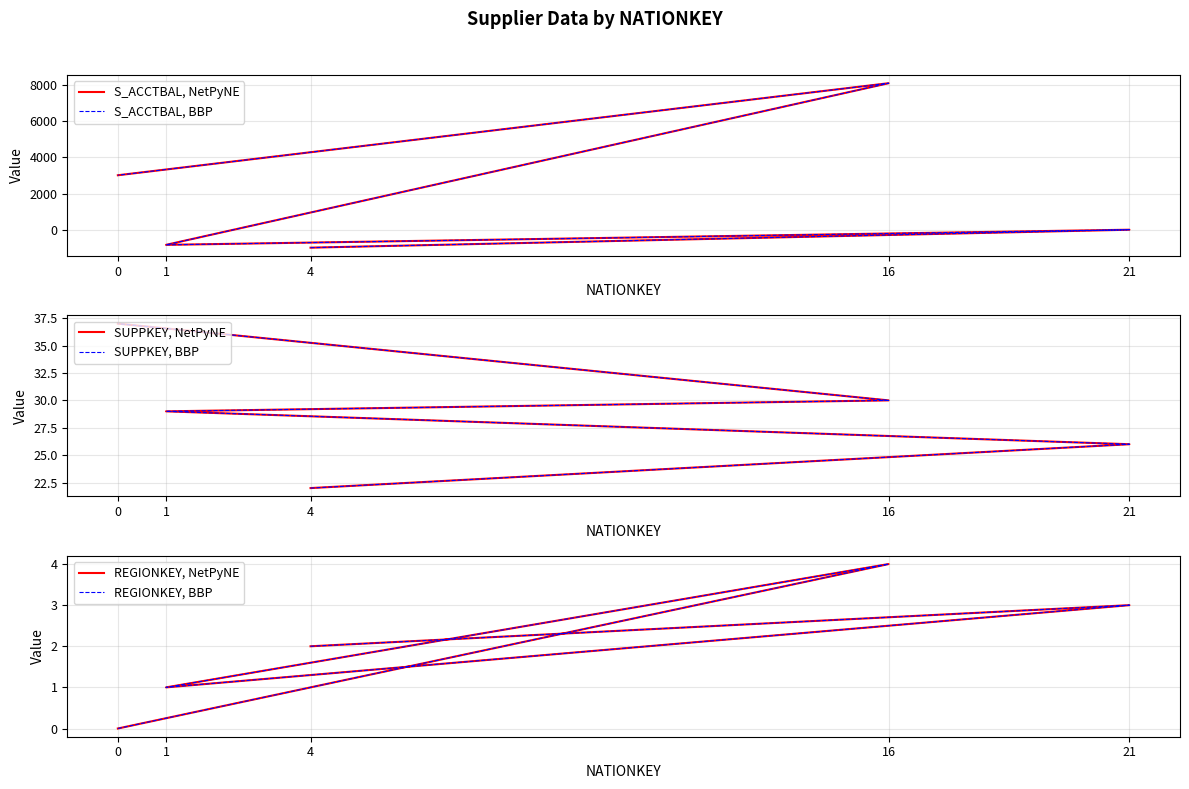

Which label corresponds to the smallest value in the chart?

4